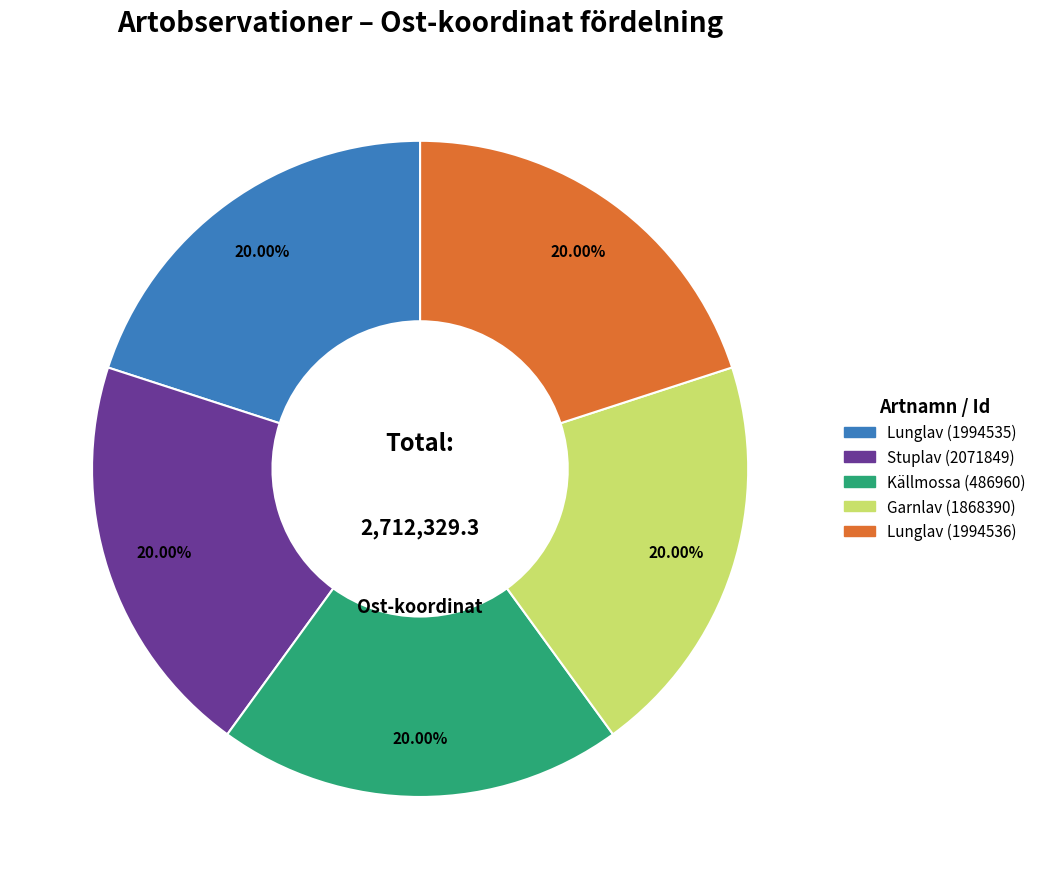

What percentage is the Garnlav (1868390) slice, to the nearest percent?

20%